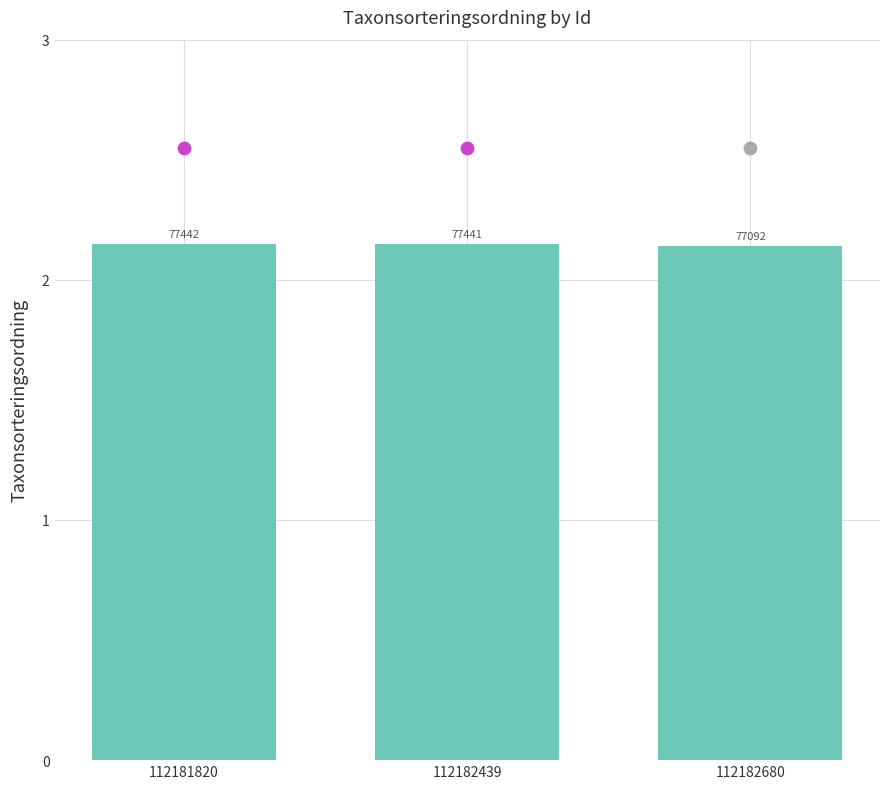

Approximately how many times larger is the value at 112182439 compared to 112181820?

1.0